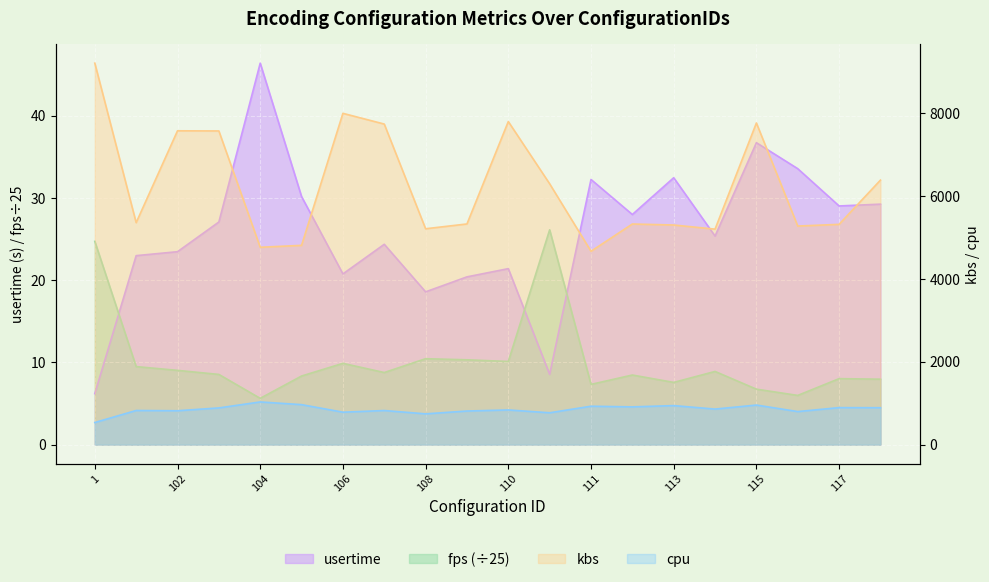

What are all the series names shown in the legend?

usertime, fps, kbs, cpu